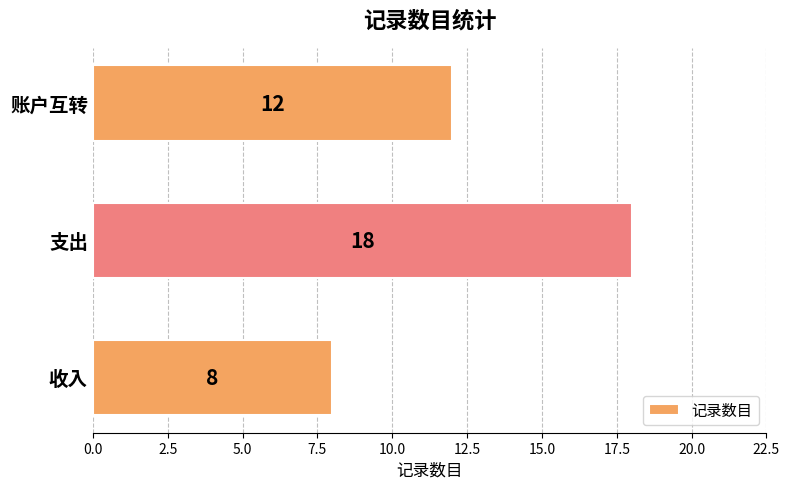

At which category does the chart reach its minimum across all series?

收入